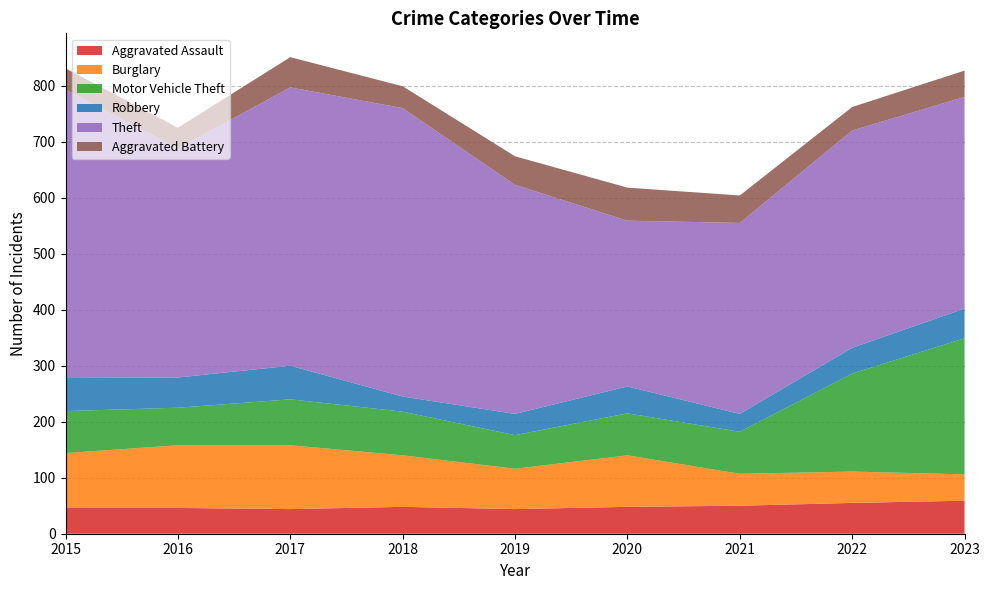

Reading right to left, what are all the values shown in this chart?

Aggravated Assault: 59	55	50	48	44	48	44	46	46
Burglary: 47	56	57	92	72	92	114	112	98
Motor Vehicle Theft: 243	175	75	75	60	78	82	67	75
Robbery: 53	46	32	48	38	27	60	54	59
Theft: 378	388	341	296	409	515	497	409	515
Aggravated Battery: 47	42	49	59	51	39	54	37	38